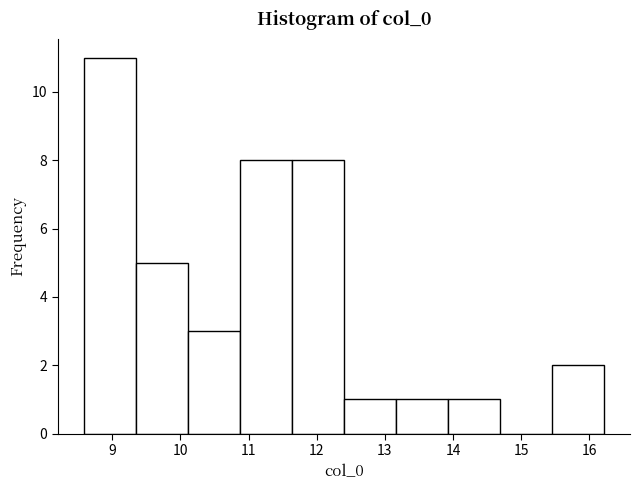

Reading left to right, list every bar in this chart as the range it spans on the x-axis followed by its height. Neither the bar edges nor the heights are printed on the chart, so give them approximately, as read against the axes.

8.6 to 9.3: 11
9.3 to 10.1: 5
10.1 to 10.9: 3
10.9 to 11.6: 8
11.6 to 12.4: 8
12.4 to 13.2: 1
13.2 to 13.9: 1
13.9 to 14.7: 1
14.7 to 15.5: 0
15.5 to 16.2: 2